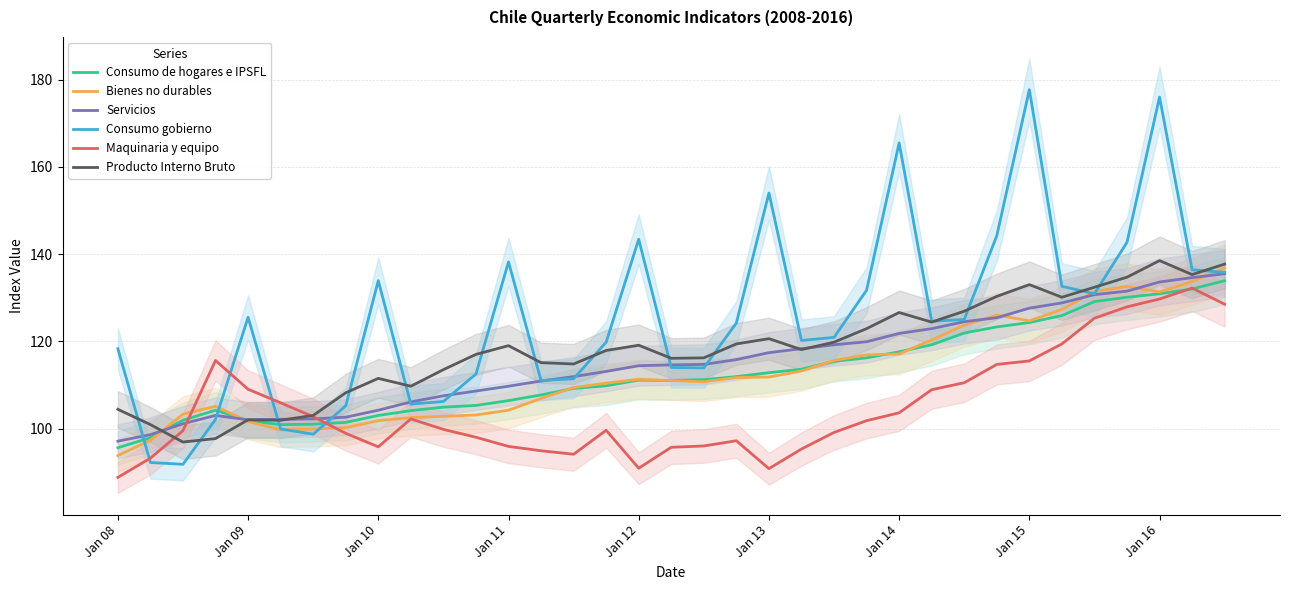

How many intersections are there between Servicios and Producto Interno Bruto?

4